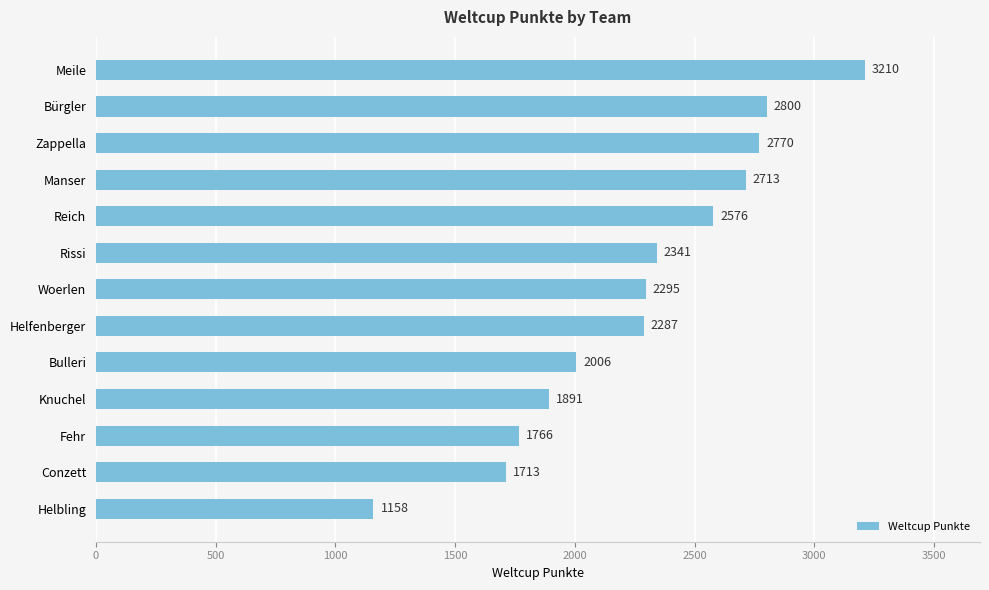

How many bars are there in total?

13